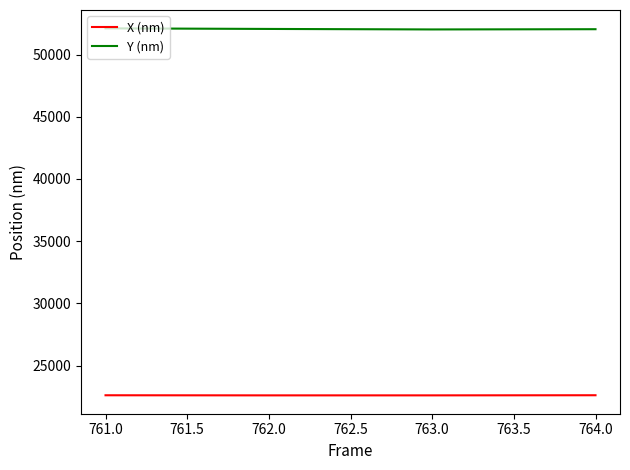

What is the greatest value displayed?

52111.8